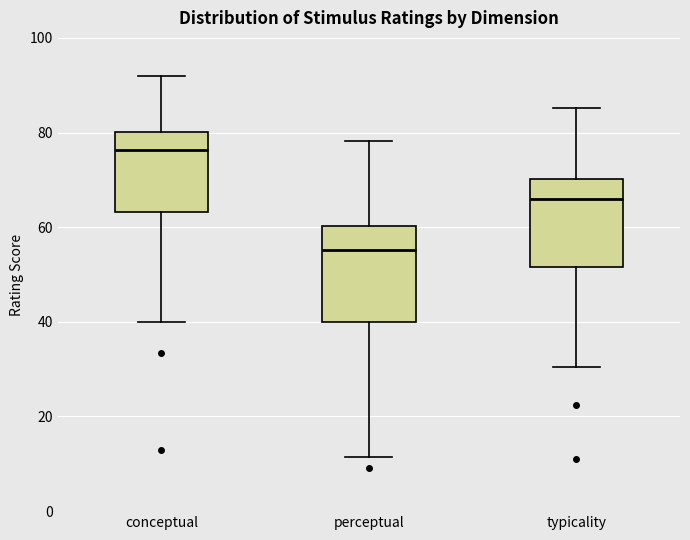

Where does the upper whisker of the box for perceptual end on the y-axis? The values are not printed on the chart, so give them approximately, as read against the axis.

78